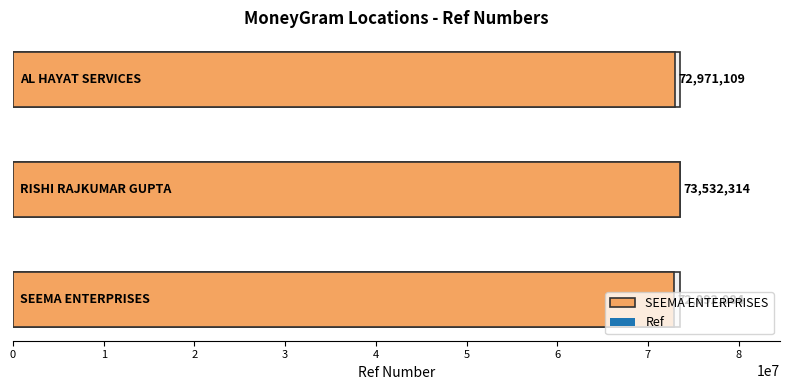

Reading left to right, extract all data points from this chart.

72892084	73532314	72971109